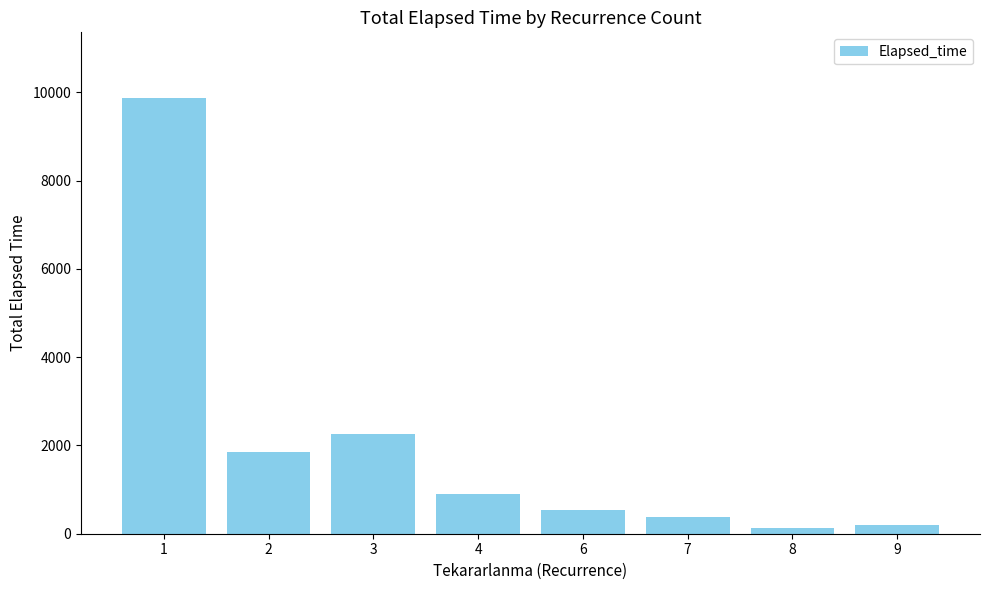

Does the chart contain any negative values?

No